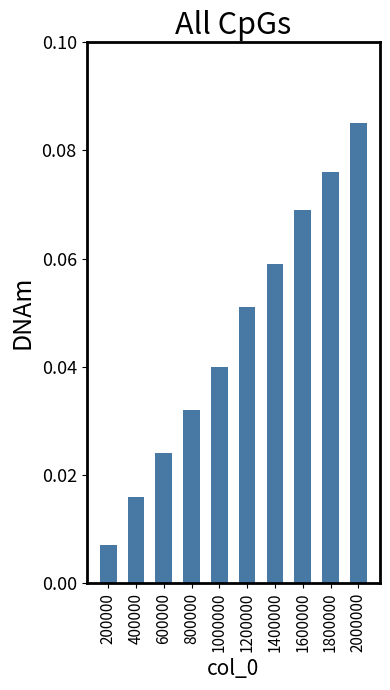

Rank the categories by value from highest to lowest.

2000000, 1800000, 1600000, 1400000, 1200000, 1000000, 800000, 600000, 400000, 200000